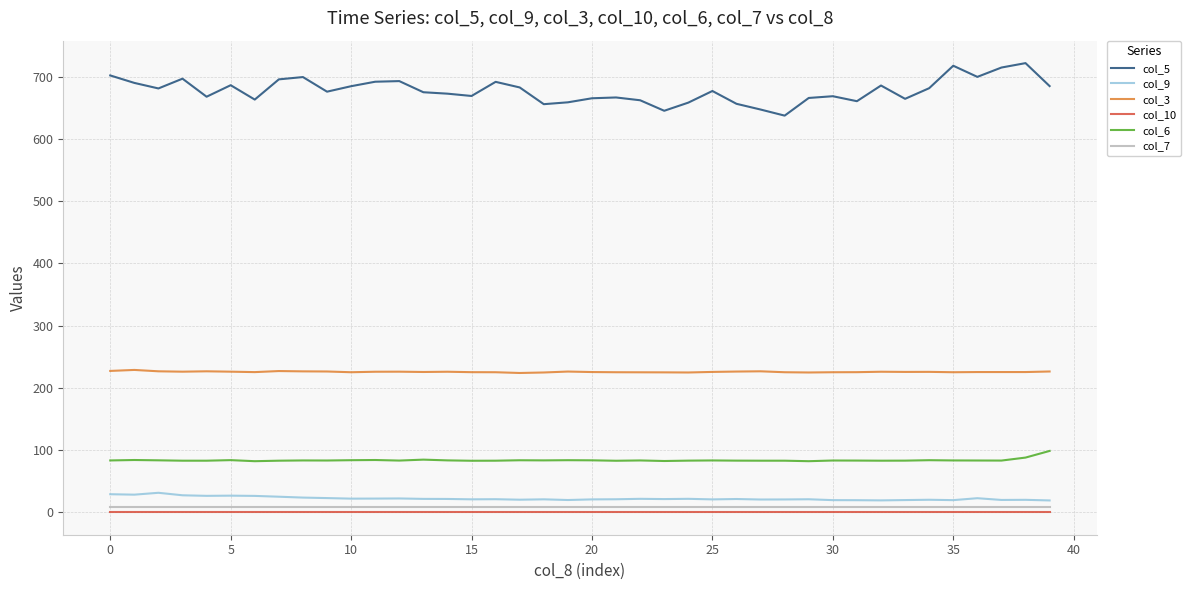

Which series has the largest total across all categories?

col_5